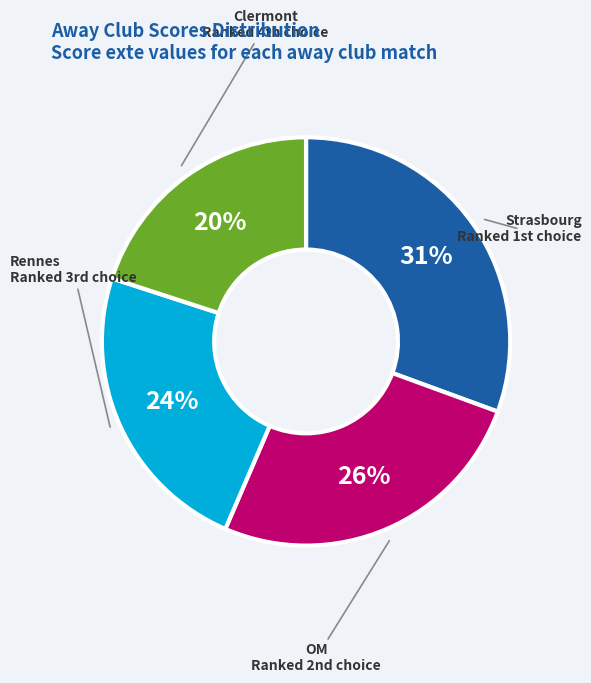

To the nearest percent, what is the difference between the largest and smallest slice percentages?

11%